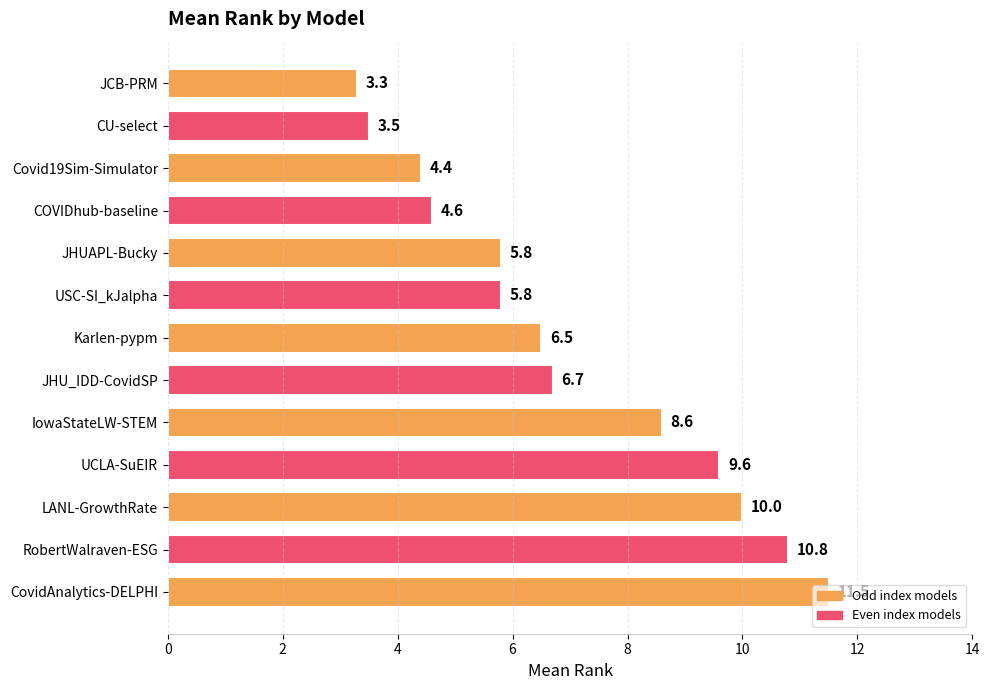

Between JHU_IDD-CovidSP and USC-SI_kJalpha, which is larger?

JHU_IDD-CovidSP